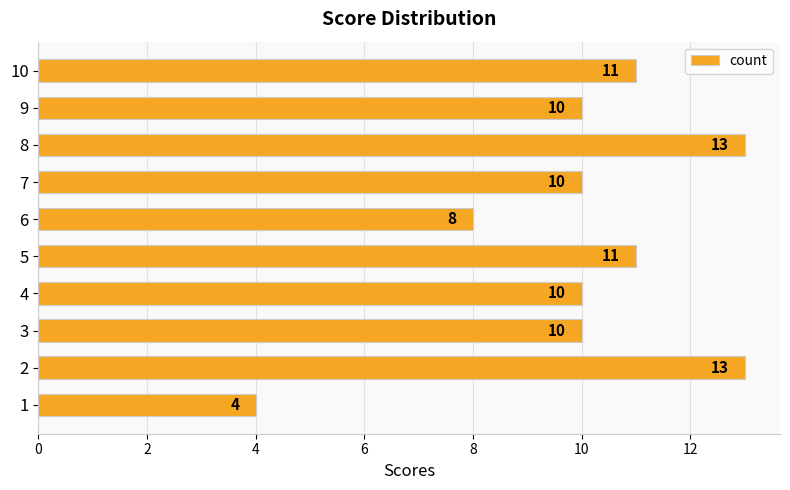

Count the number of categories in the chart.

10